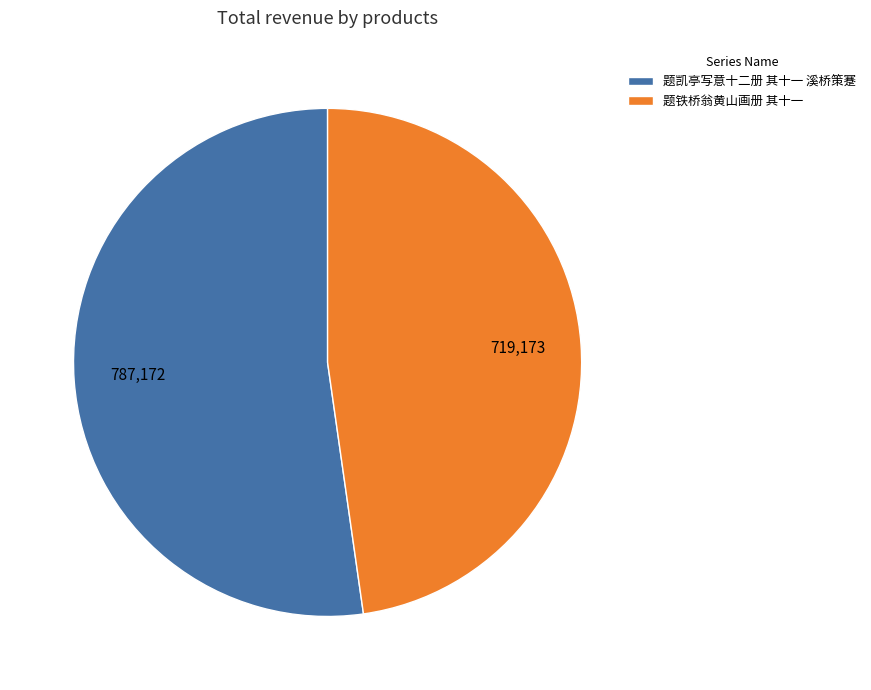

Is it true that 题凯亭写意十二册 其十一 溪桥策蹇 is 52% of the pie?

True